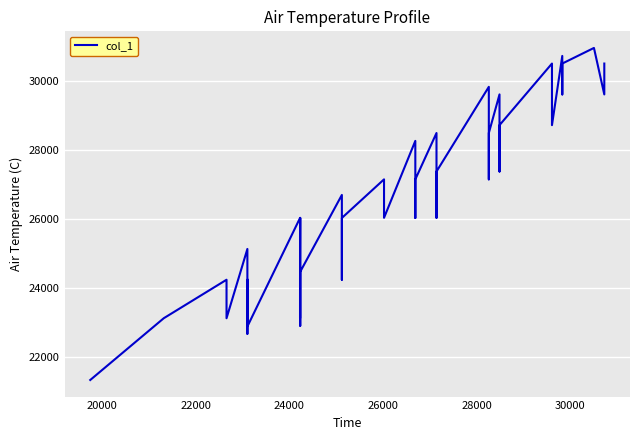

Is it true that the value at 23 is 7148?

False